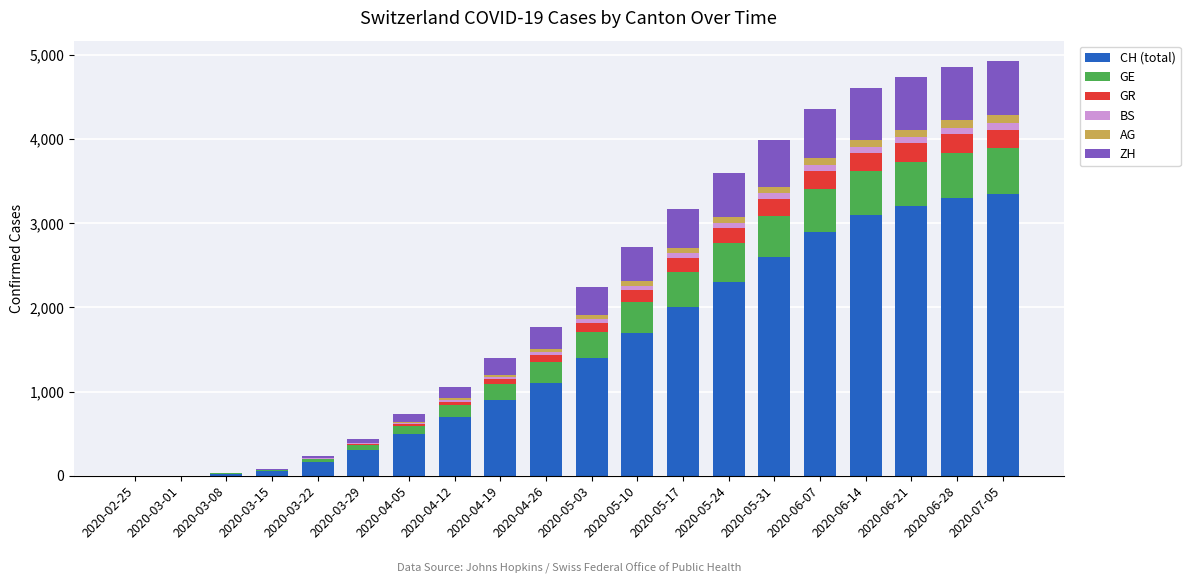

What is the highest value of the CH (total) series?

3350